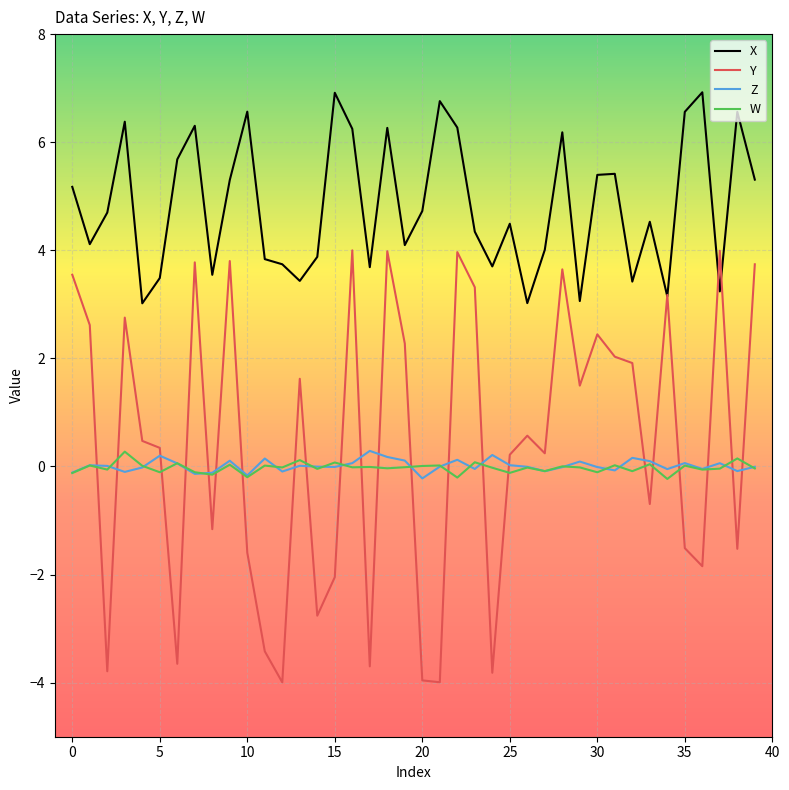

Which series has the largest total across all categories?

X